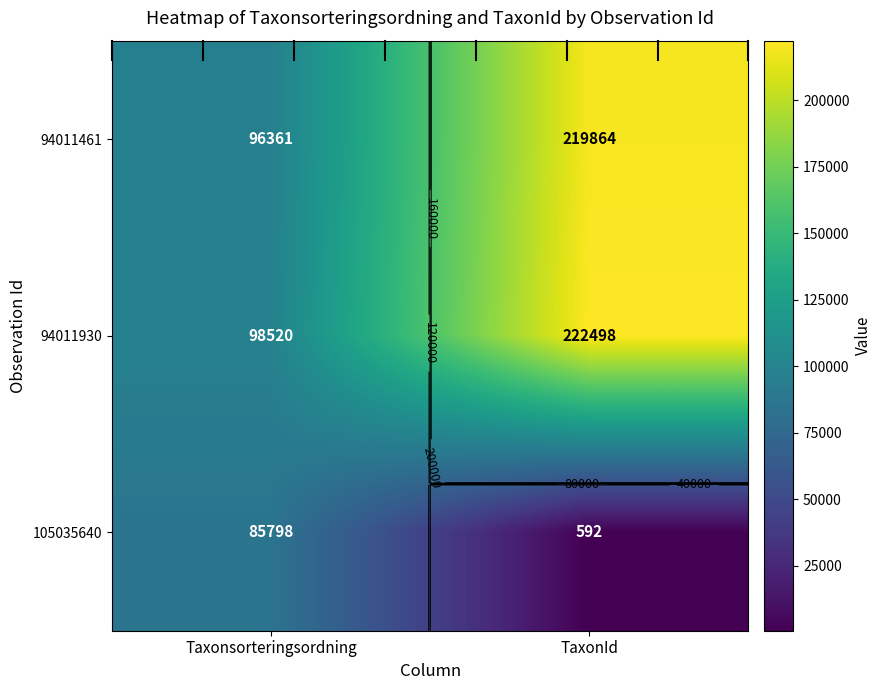

How many categories are shown in the chart?

2